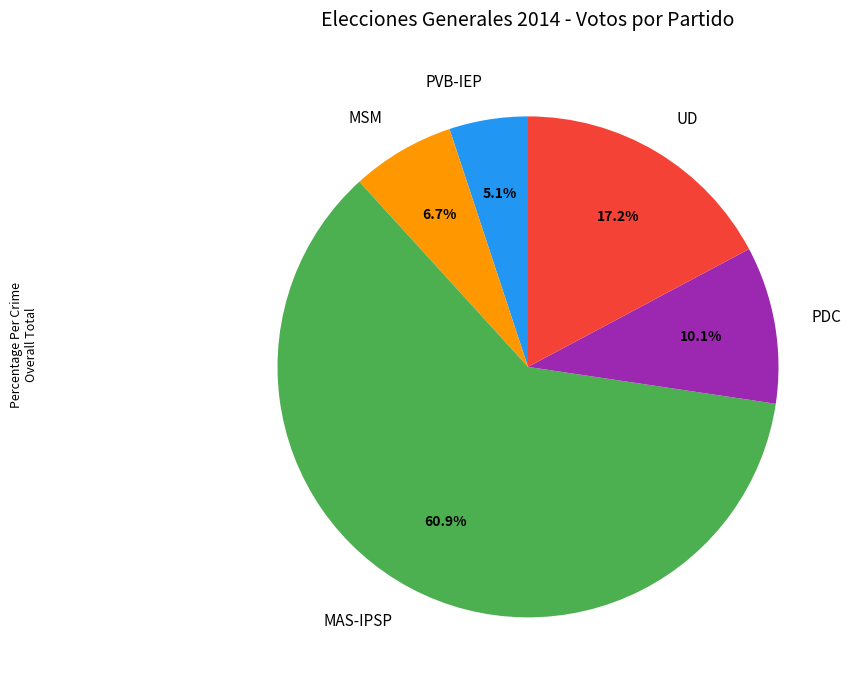

Does PVB-IEP account for over 50% of the chart?

No